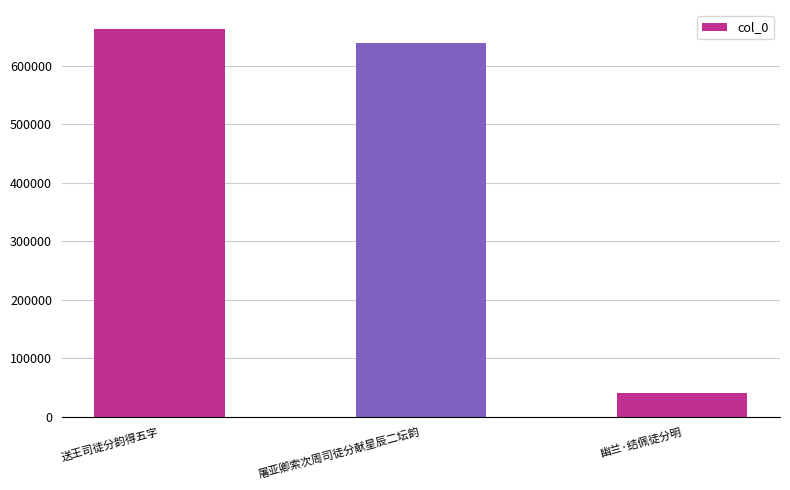

Count the number of categories in the chart.

3